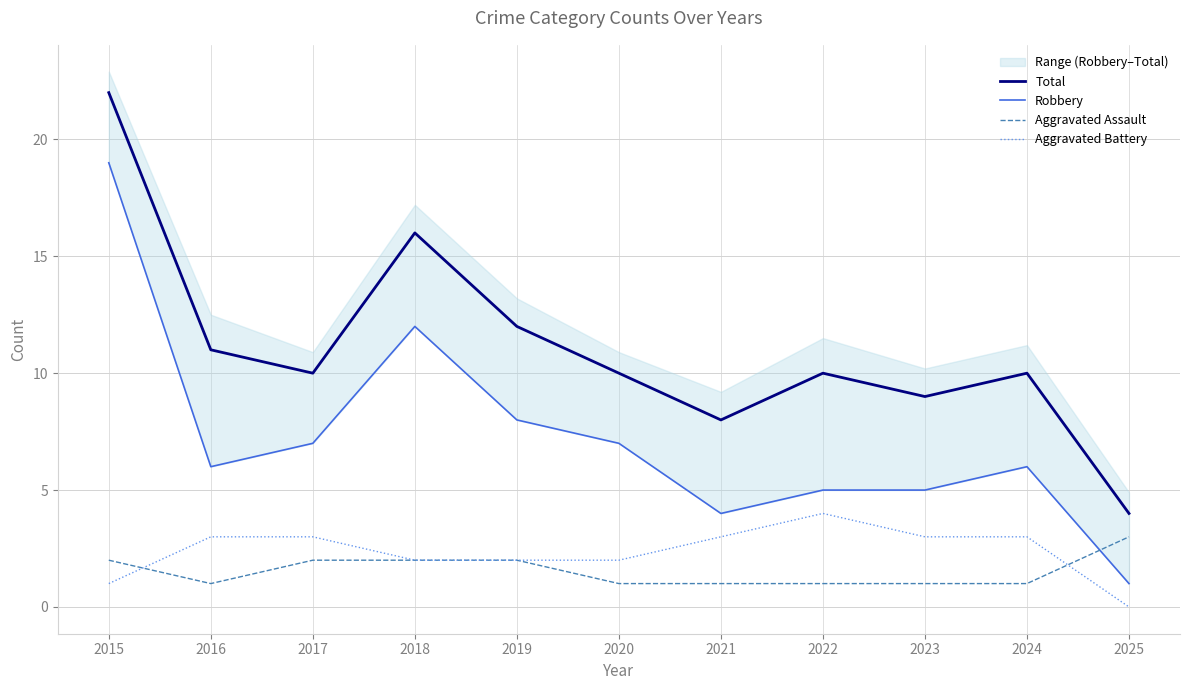

True or false: Aggravated Battery and Total cross at least once.

False